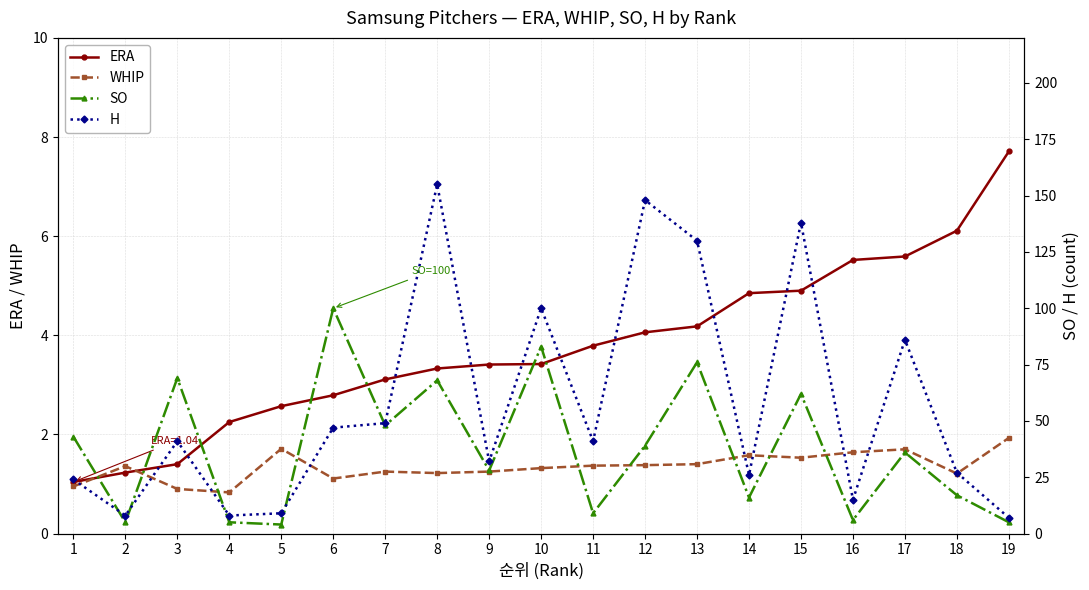

At 4, list the series in order from smallest to largest.

WHIP, ERA, SO, H